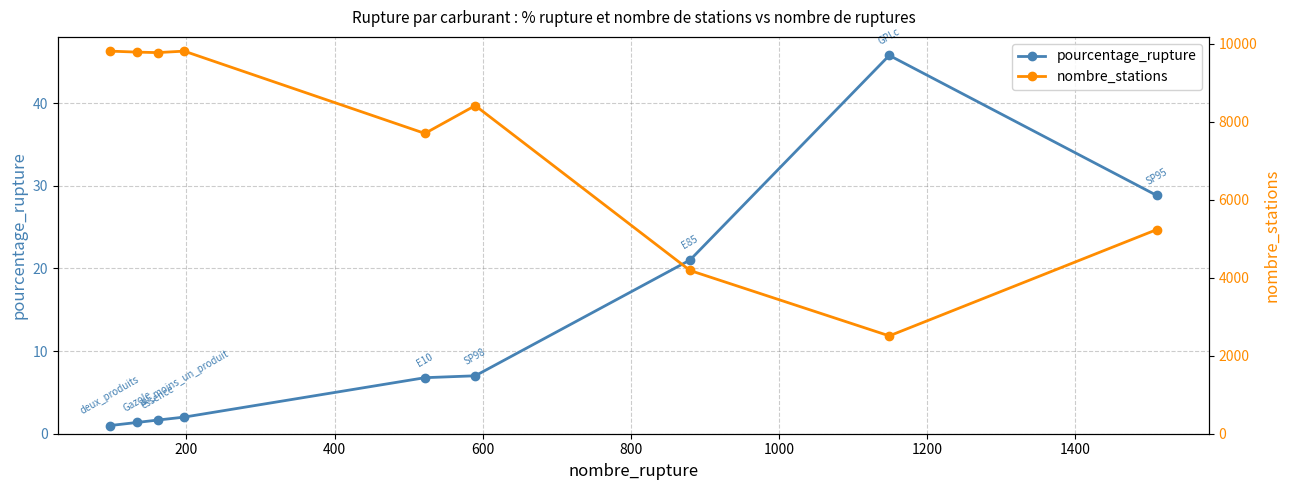

True or false: pourcentage_rupture has more than 0 interior local peaks.

True